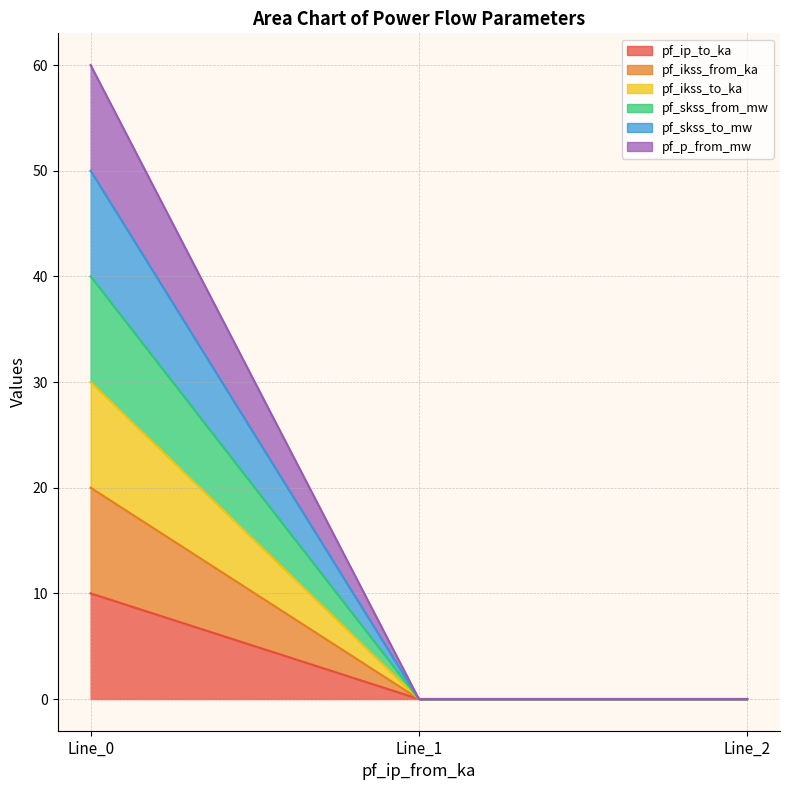

Does the chart have visible grid lines?

Yes